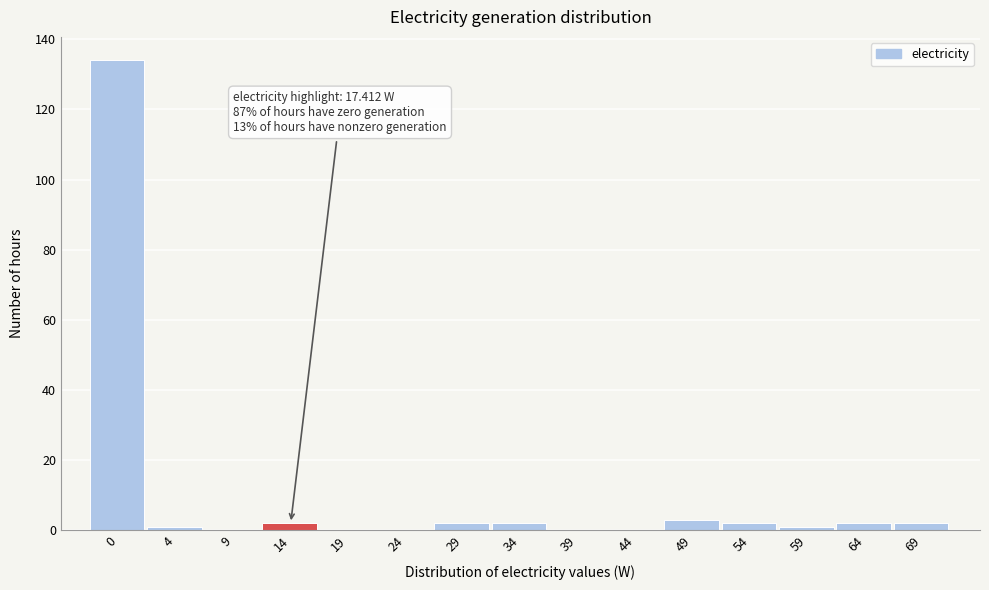

Reading left to right, what are all the values shown in this chart?

0=134	4=1	9=0	14=2	19=0	24=0	29=2	34=2	39=0	44=0	49=3	54=2	59=1	64=2	69=2